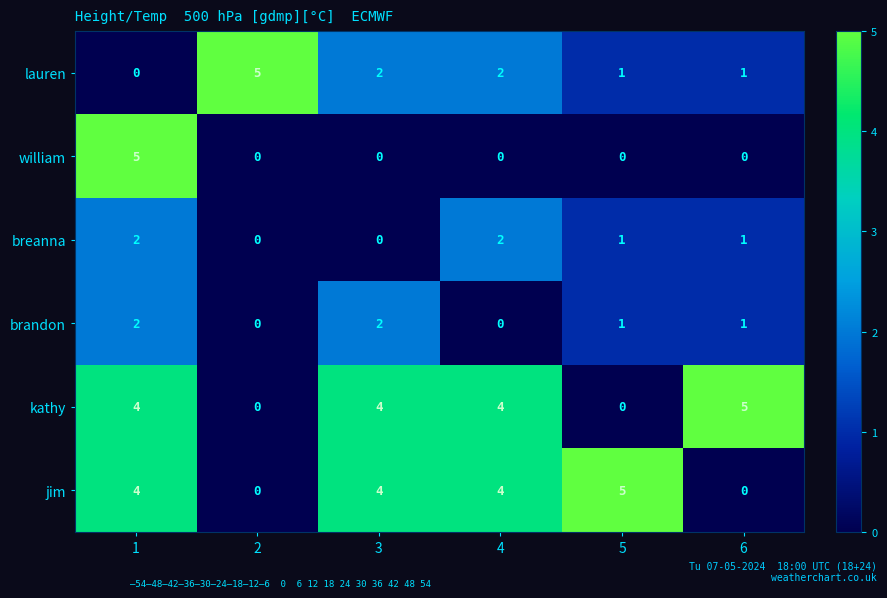

What is the highest value of the william series?

5